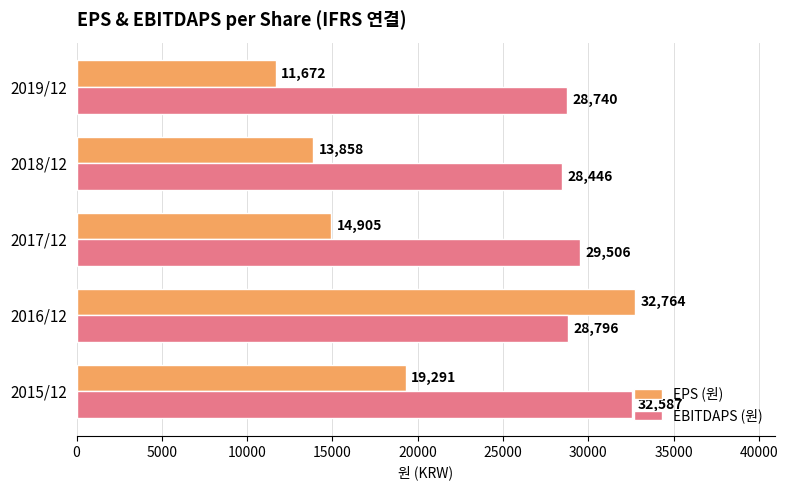

Which series has the largest total across all categories?

EBITDAPS (원)